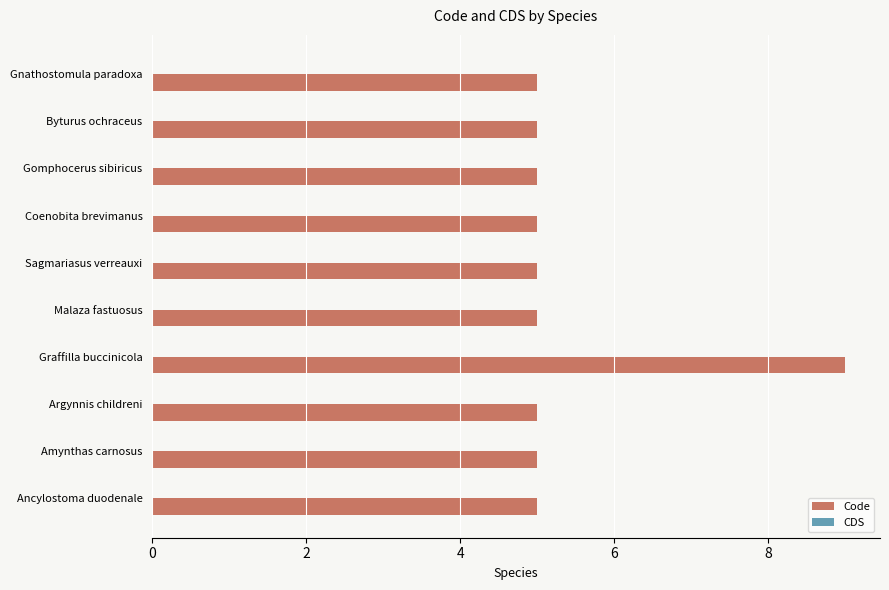

Reading top to bottom, transcribe all the data shown in this chart.

5	5	5	5	5	5	9	5	5	5